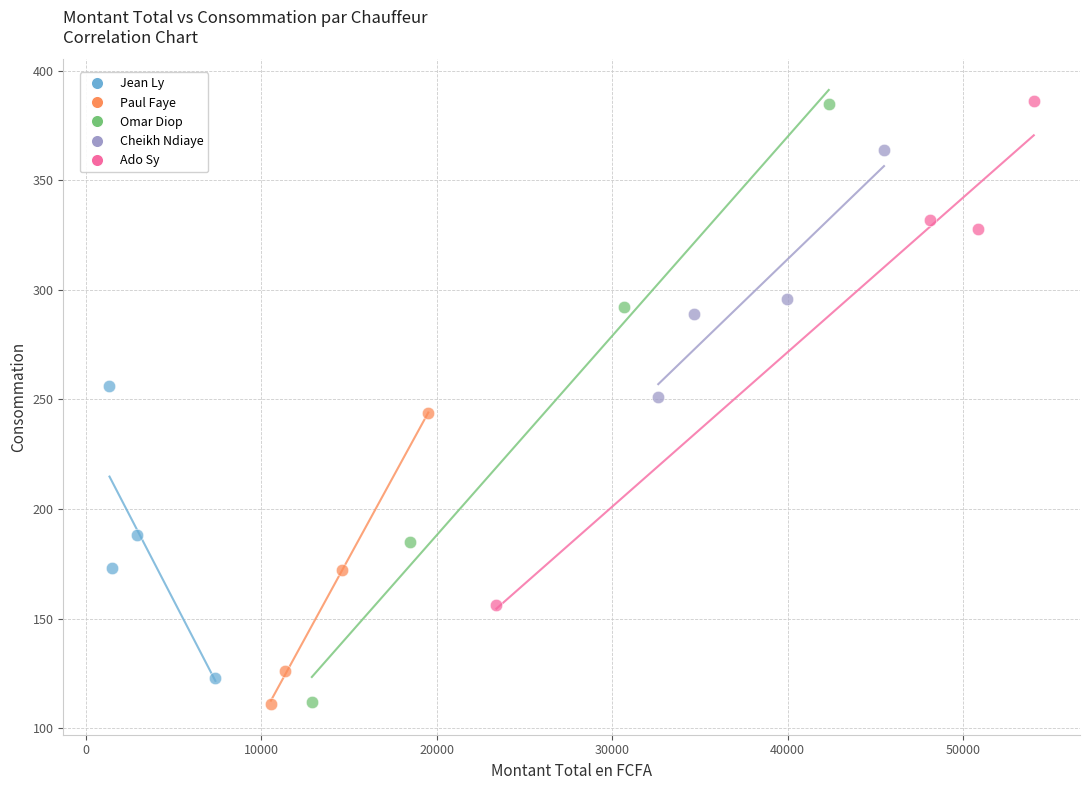

Which series has the largest Y range (max minus min)?

Omar Diop